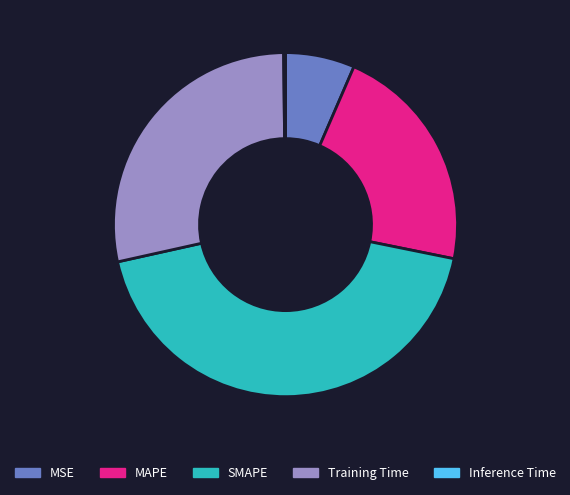

Approximately how many times larger is the value at SMAPE compared to MAPE?

2.0